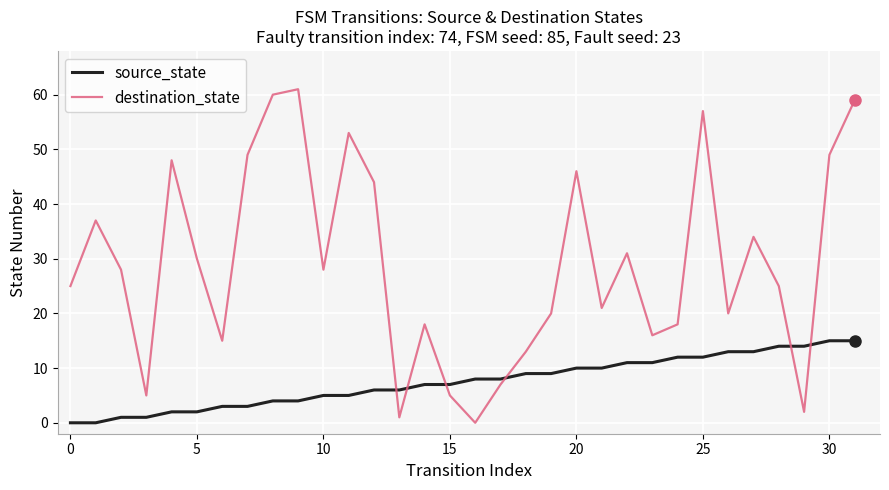

What is the sum of all destination_state values?

925